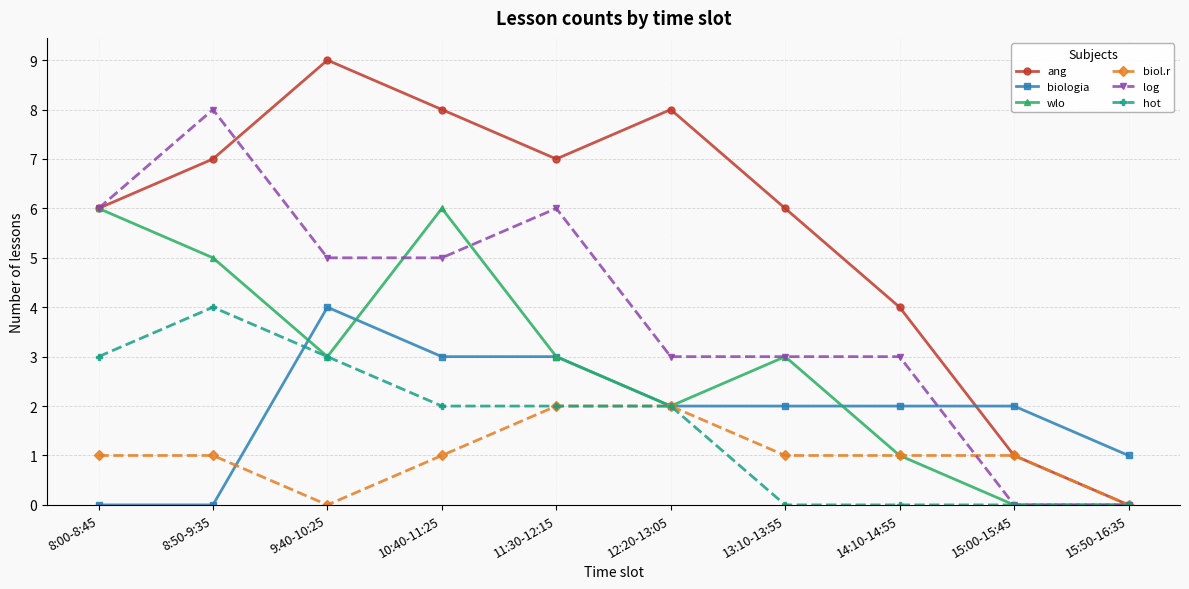

Which series has the largest range (max minus min)?

ang